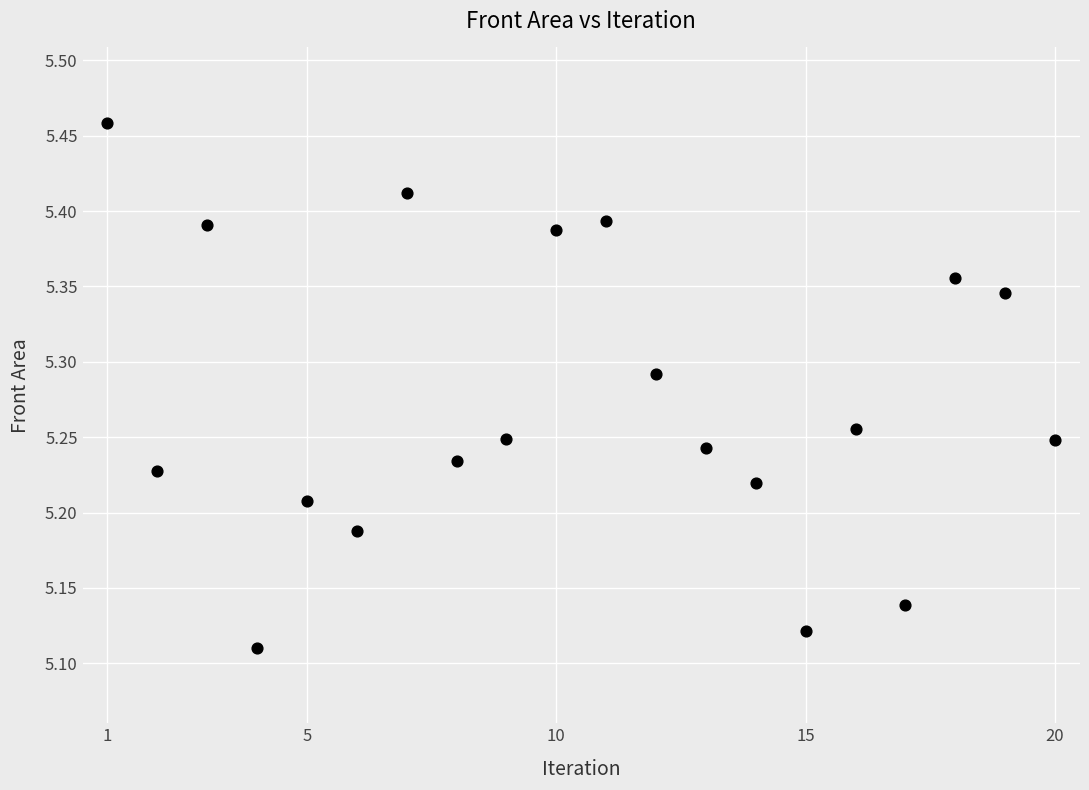

What is the range of Y values (max minus min)?

0.3